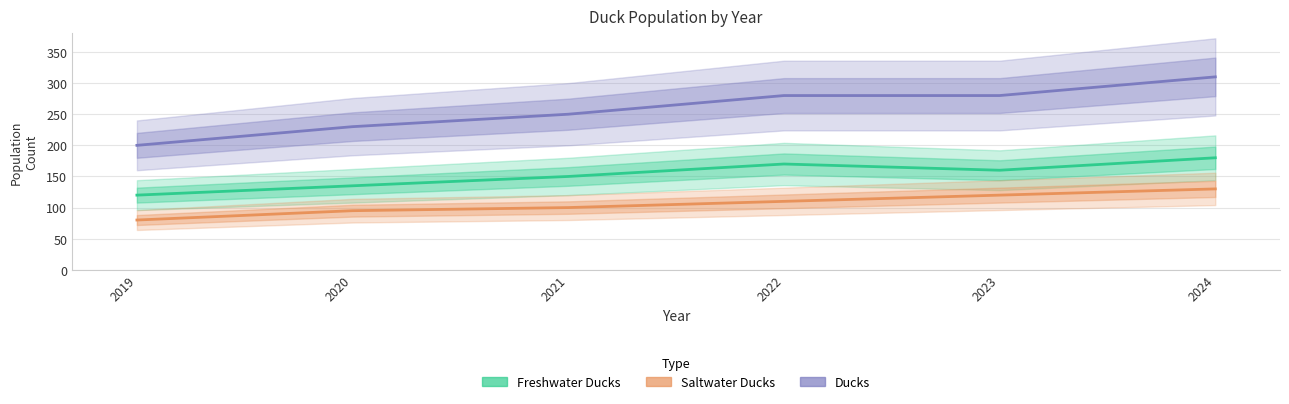

What is the difference between the Freshwater Ducks values at 2023 and 2022?

10